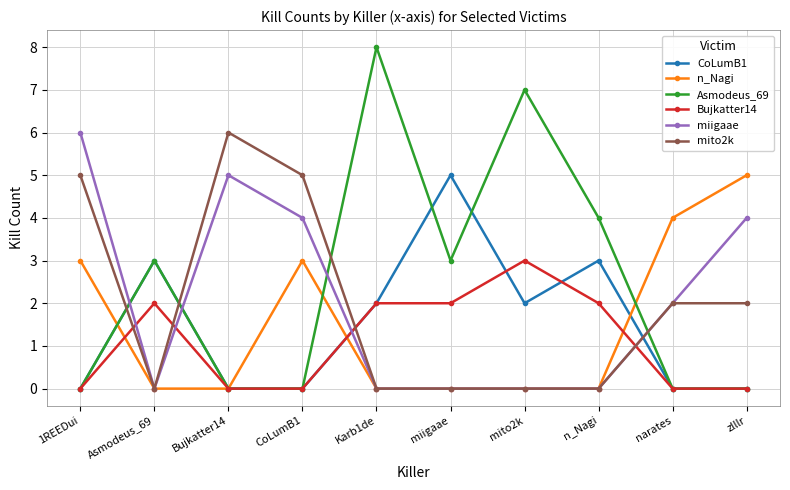

Where is the first local maximum for n_Nagi?

CoLumB1